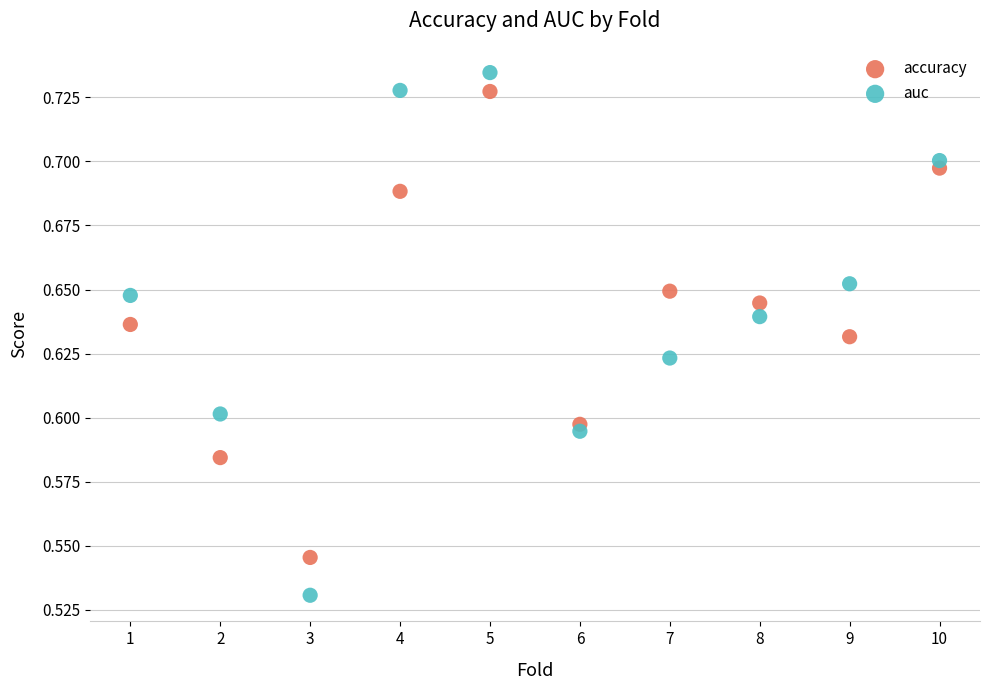

Which series contains the lowest Y value?

auc